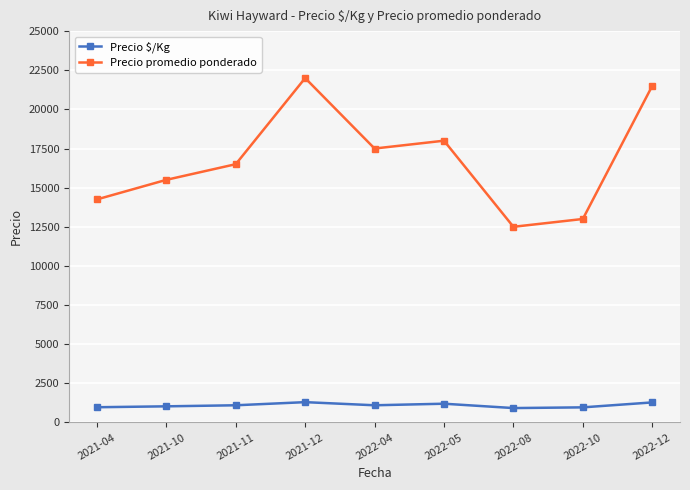

What is the approximate value of Precio promedio ponderado at 2021-12, to the nearest 10?

22000